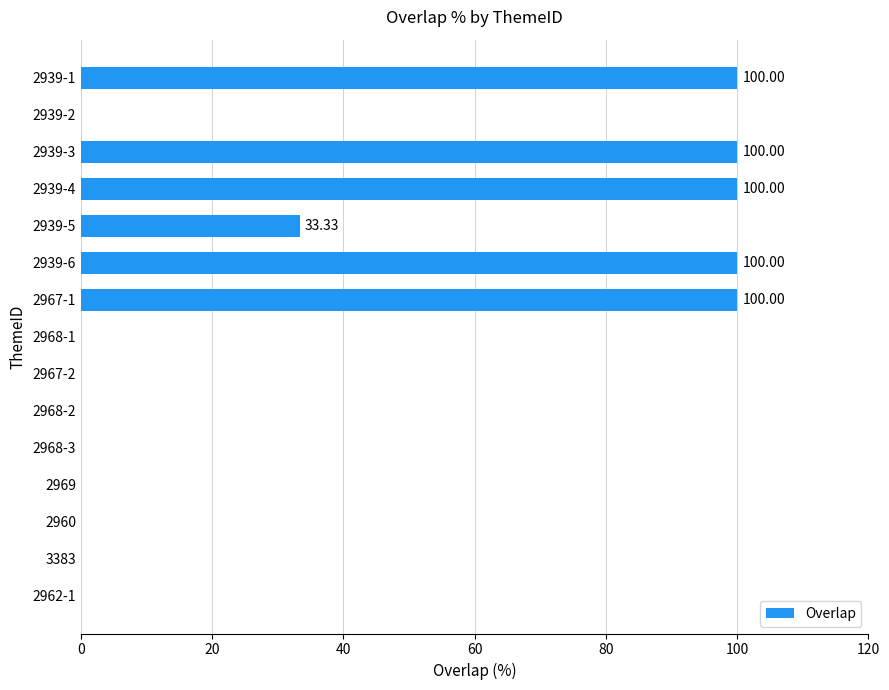

What is the change in value from 2939-3 to 2967-2?

-100.0